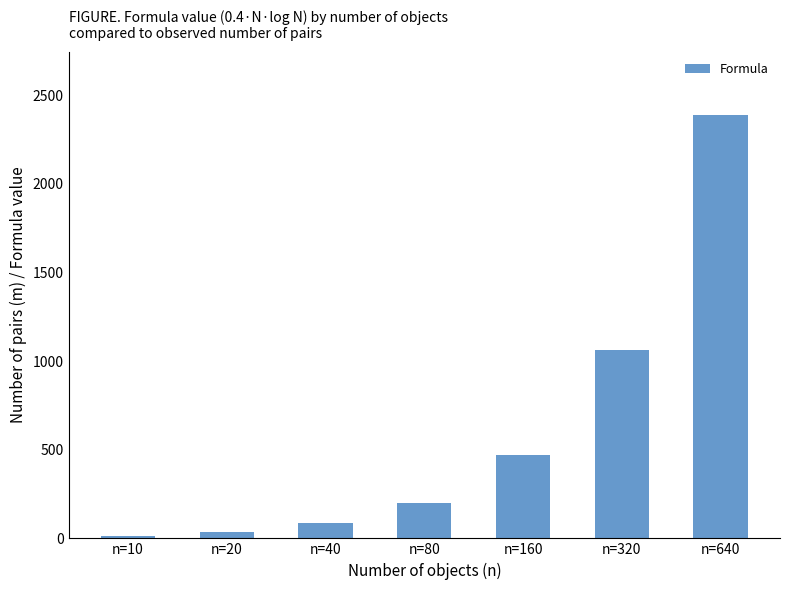

Which has a higher value, n=40 or n=320?

n=320